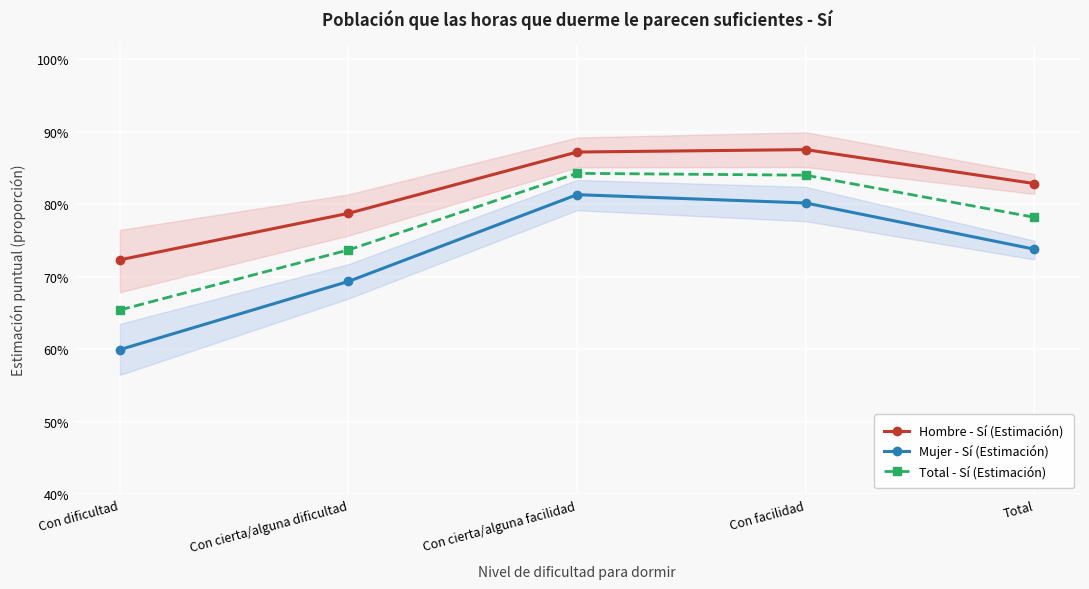

What is the difference between the second highest and minimum values in the Mujer - Sí (Estimación) series?

0.2